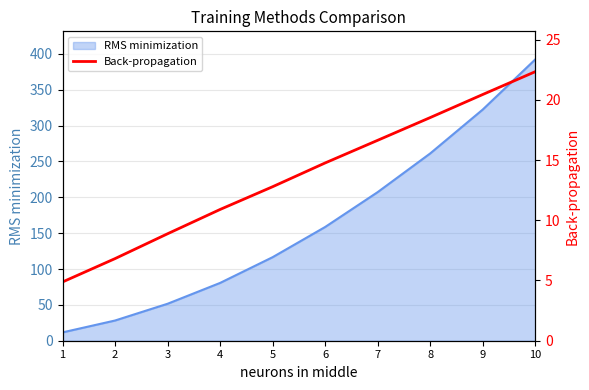

List the labels in order of value, largest first.

10, 9, 8, 7, 6, 5, 4, 3, 2, 1